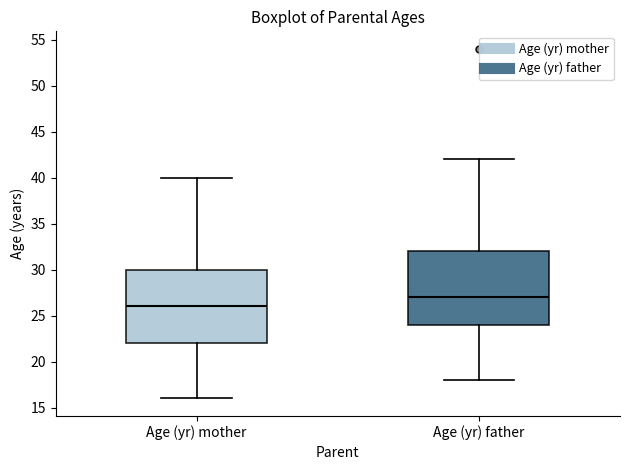

Which box's median line is the lowest?

Age (yr) mother